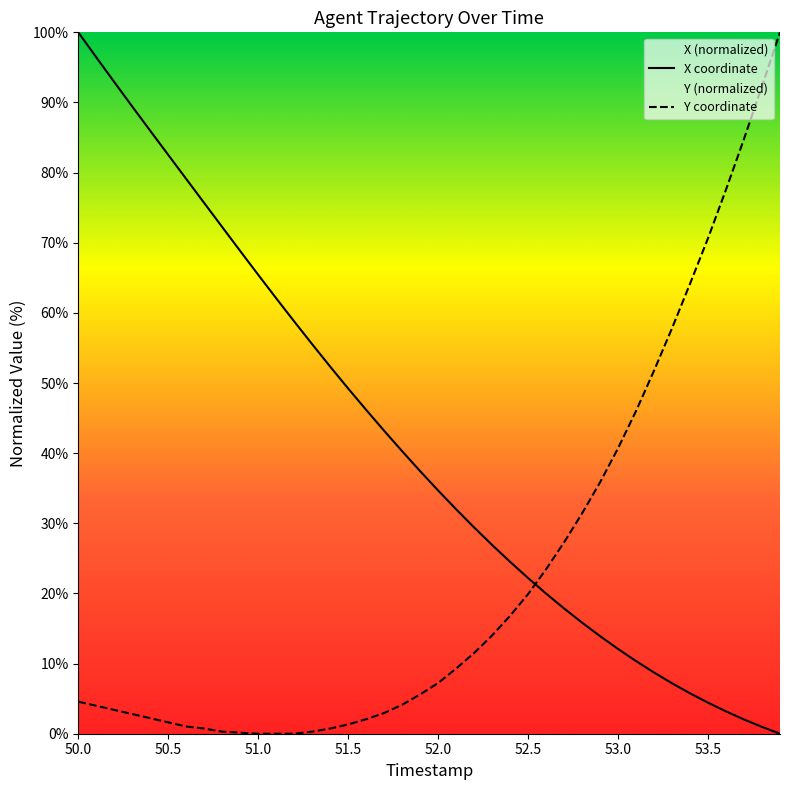

The Y series shows 0.4 at 51.4. True or false?

False